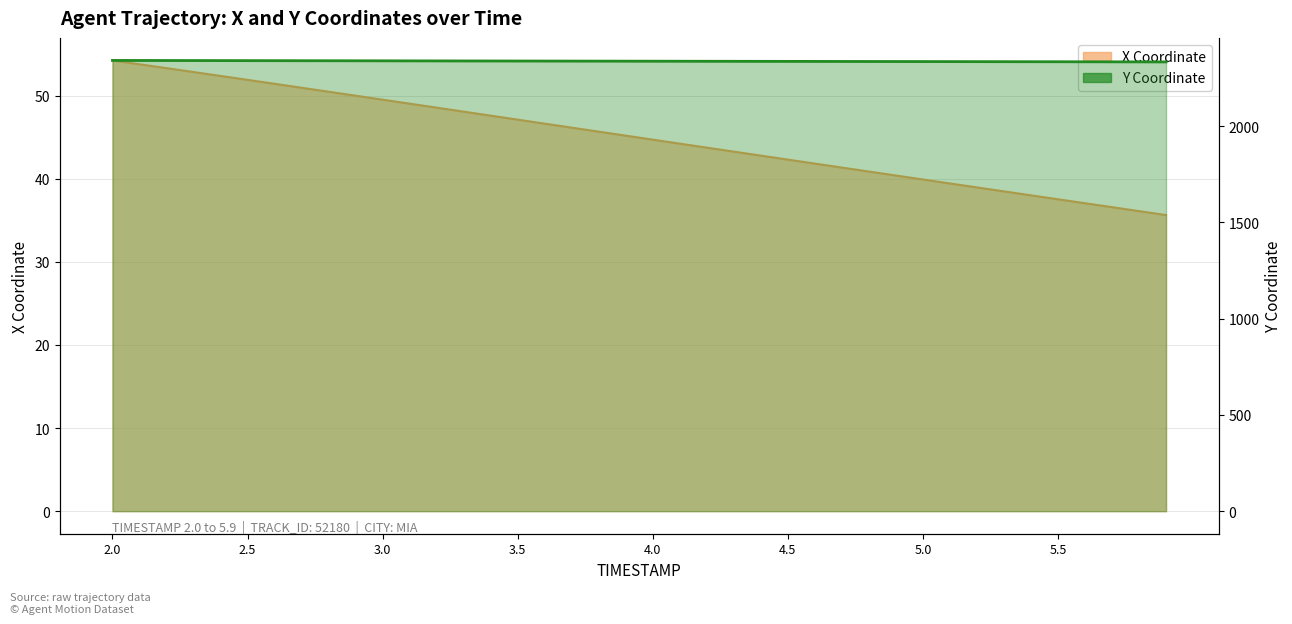

What is the sum of all X values?

1798.0